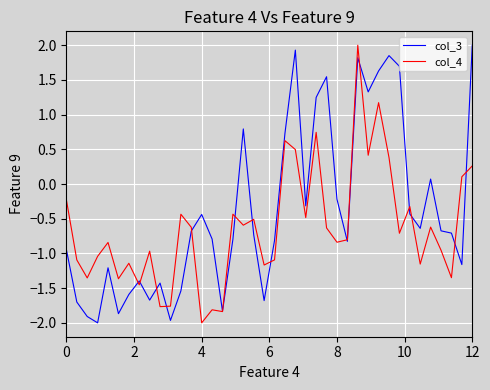

What is the highest value of the col_4 series?

2.0